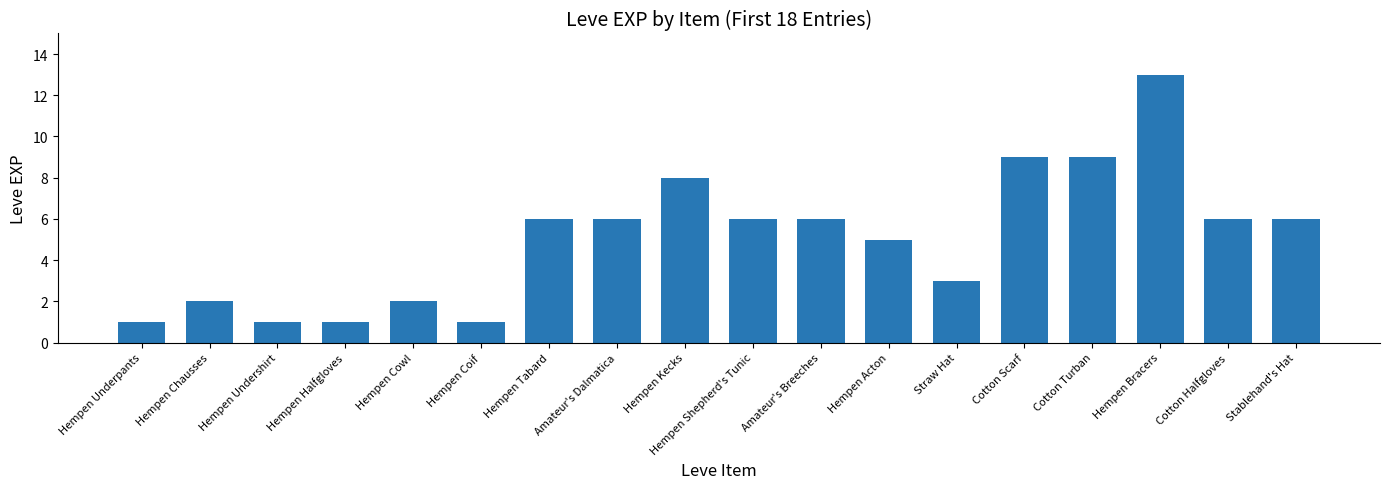

Count the number of data series in this chart.

1